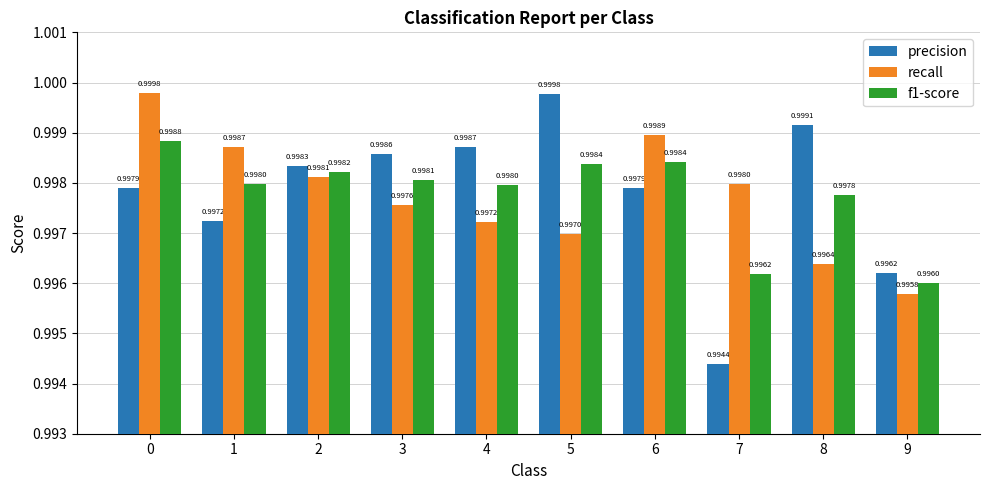

At which category does the chart reach its minimum across all series?

7